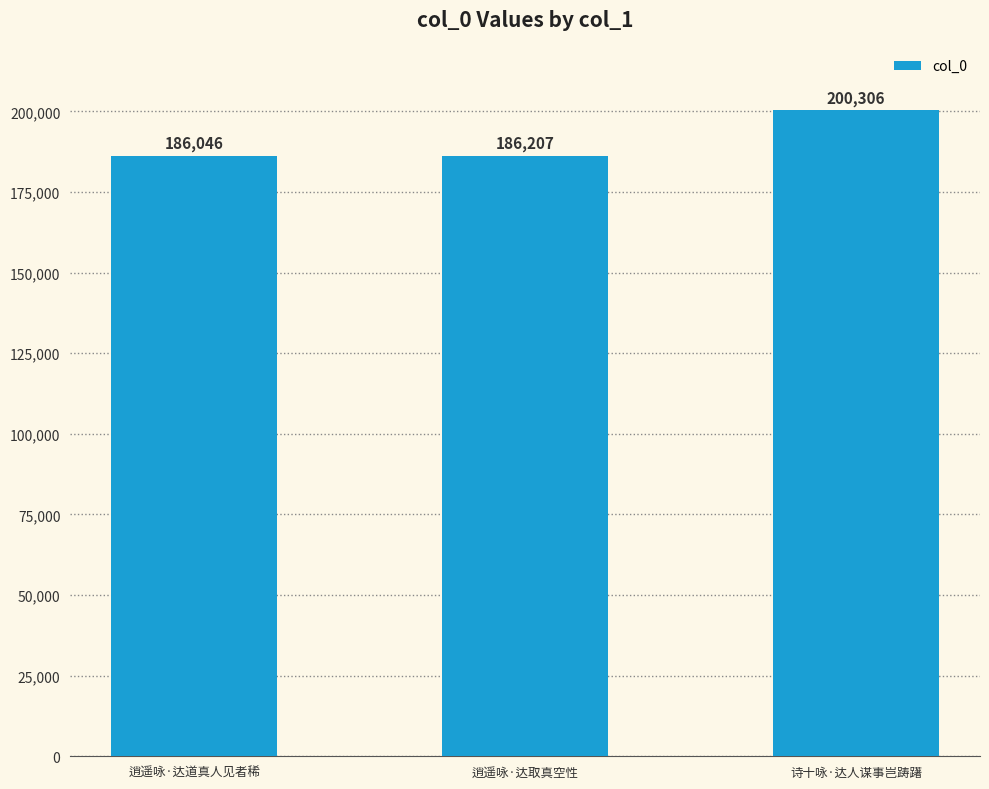

True or false: the data shows 318540 at 诗十咏·达人谋事岂踌躇.

False